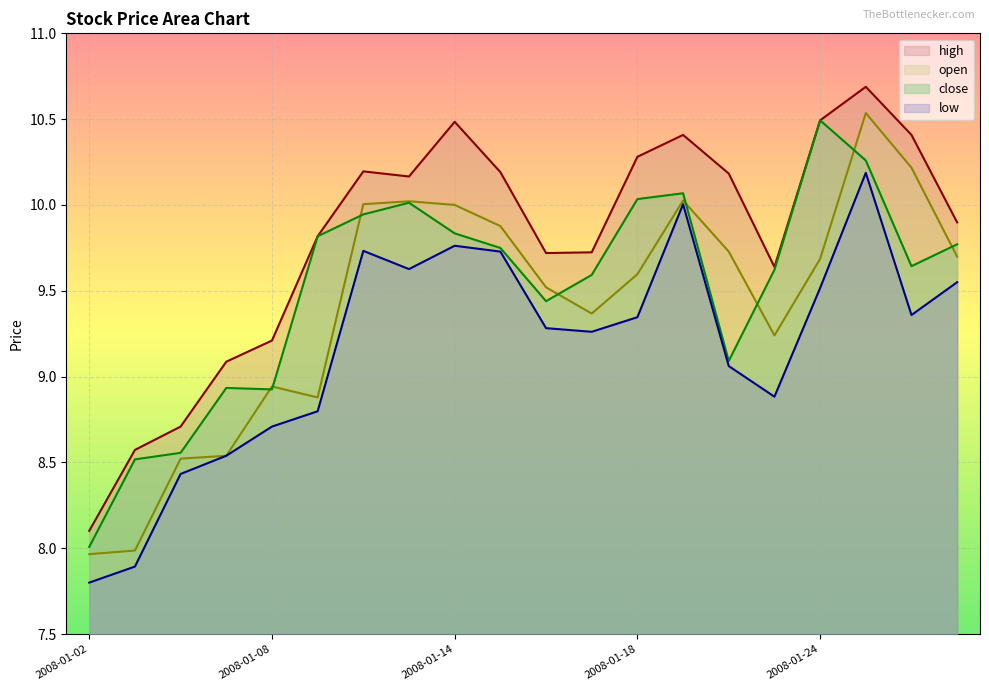

What is the spread (max minus min) of values at 2008-01-17?

0.5